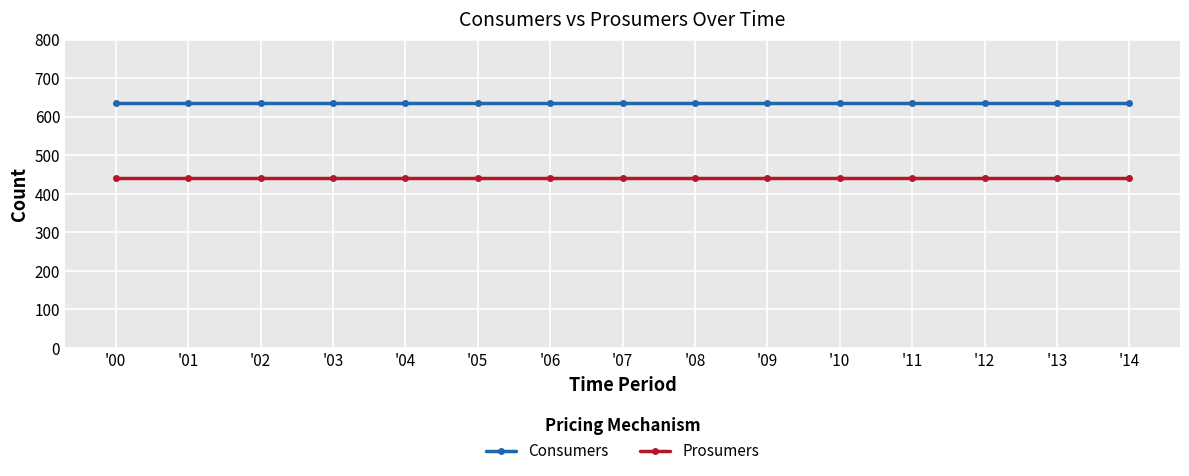

What is the minimum value for Consumers?

635